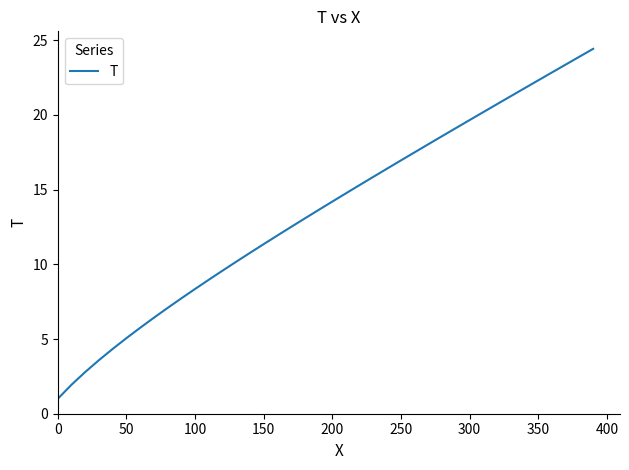

What is the minimum value shown in the chart?

1.0